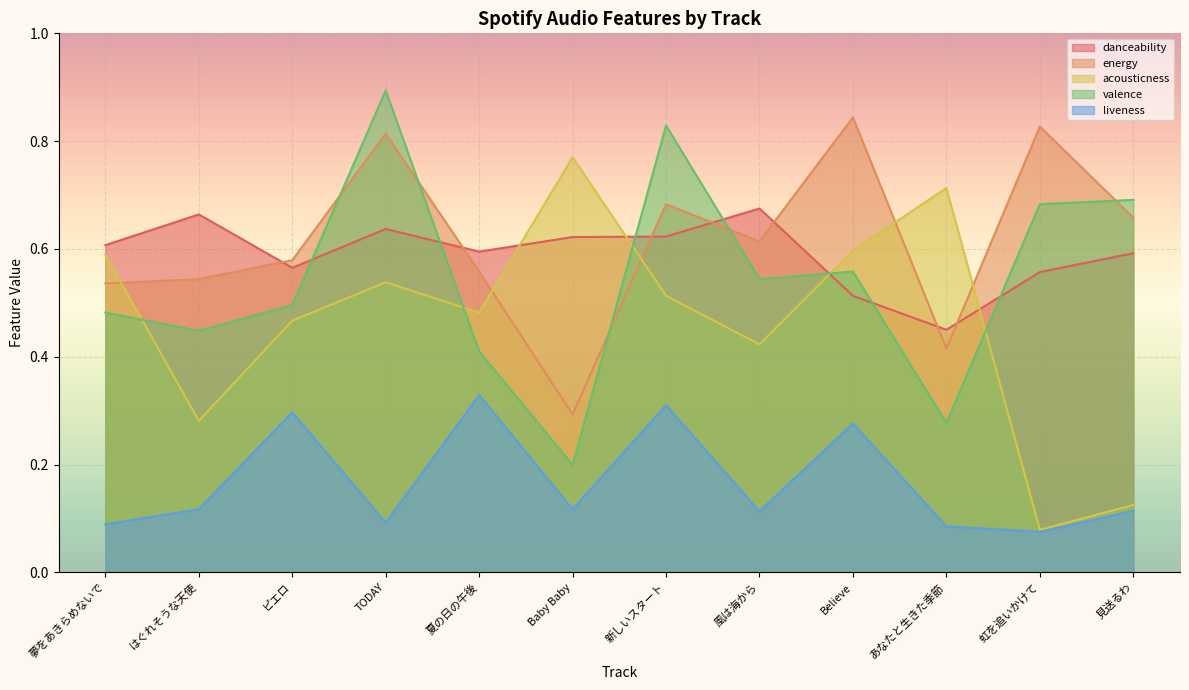

How many interior local valleys does the valence series have?

4